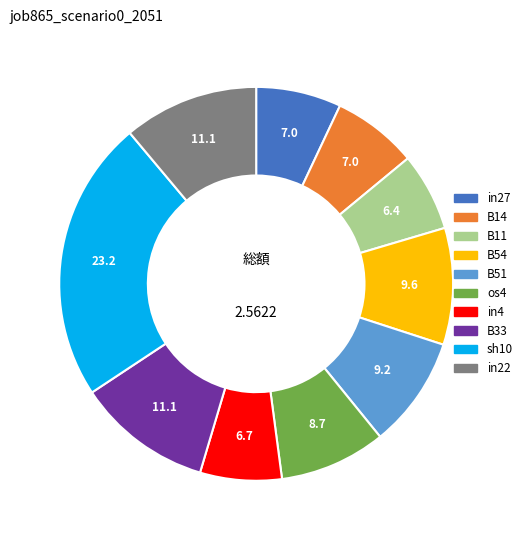

Is in4 the majority of the pie?

No